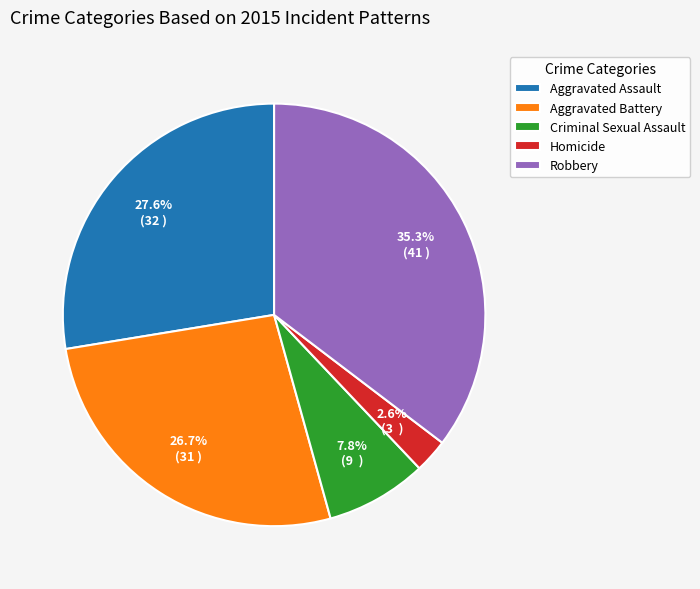

Which slice is the largest?

Robbery